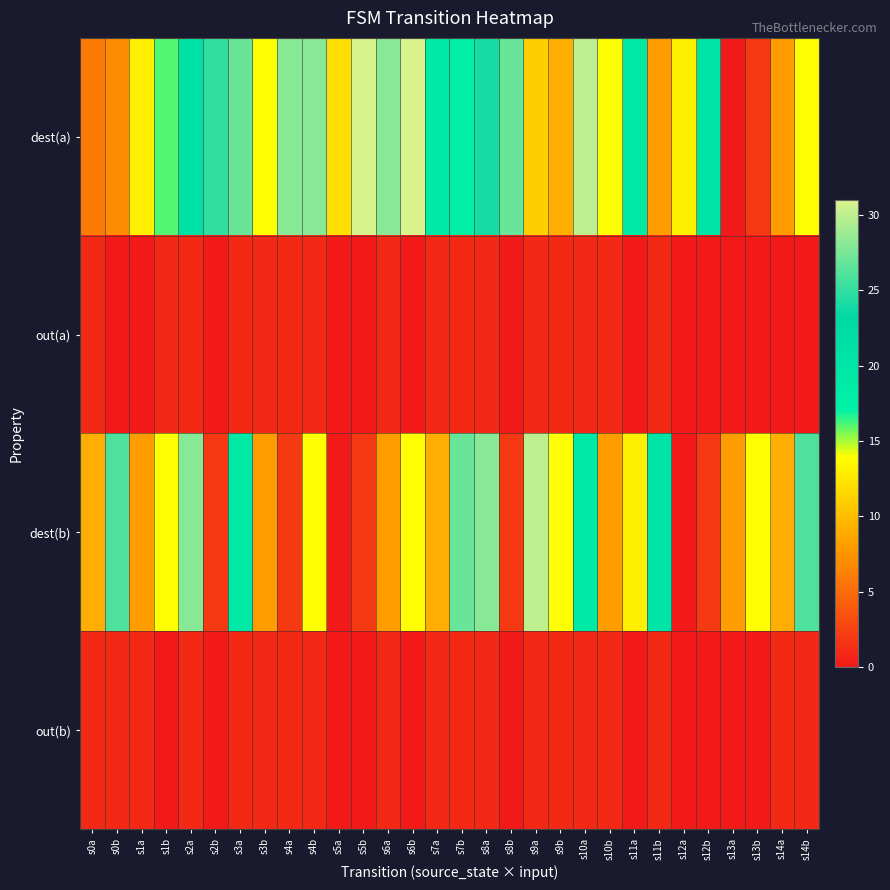

What is the spread (max minus min) of values at s4a?

27